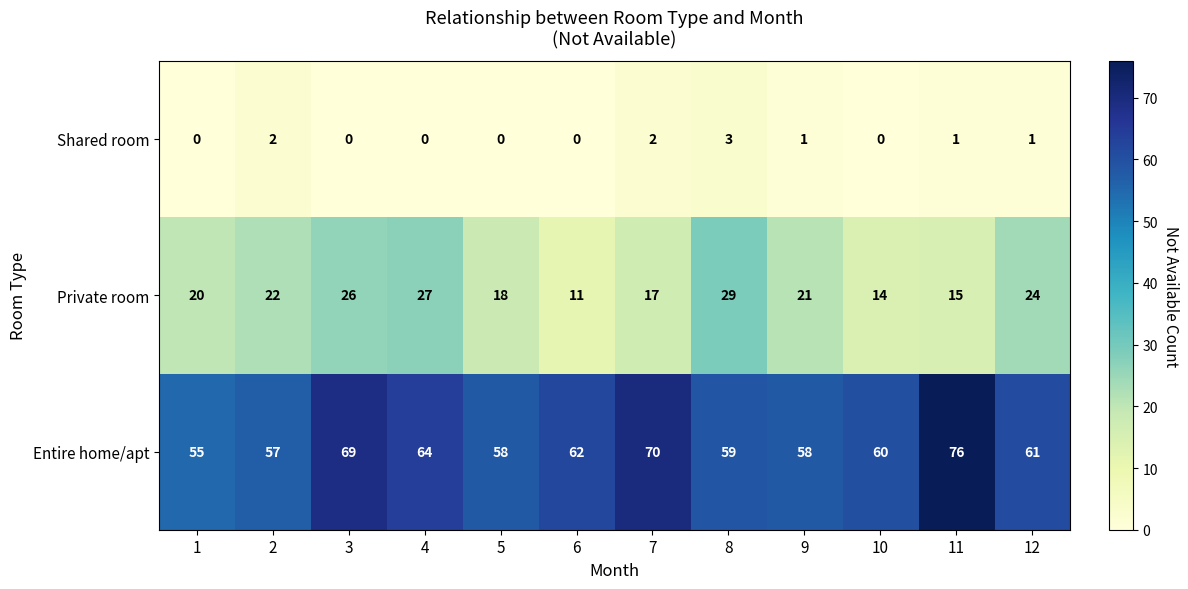

Count the Shared room values in the range 0 to 2.

11